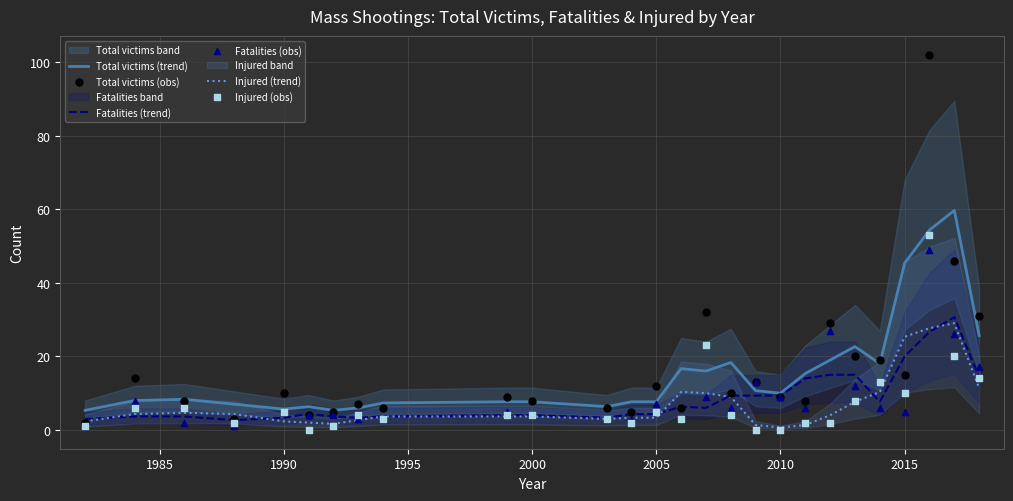

True or false: Total victims (trend) and Injured (trend) intersect in this chart.

False